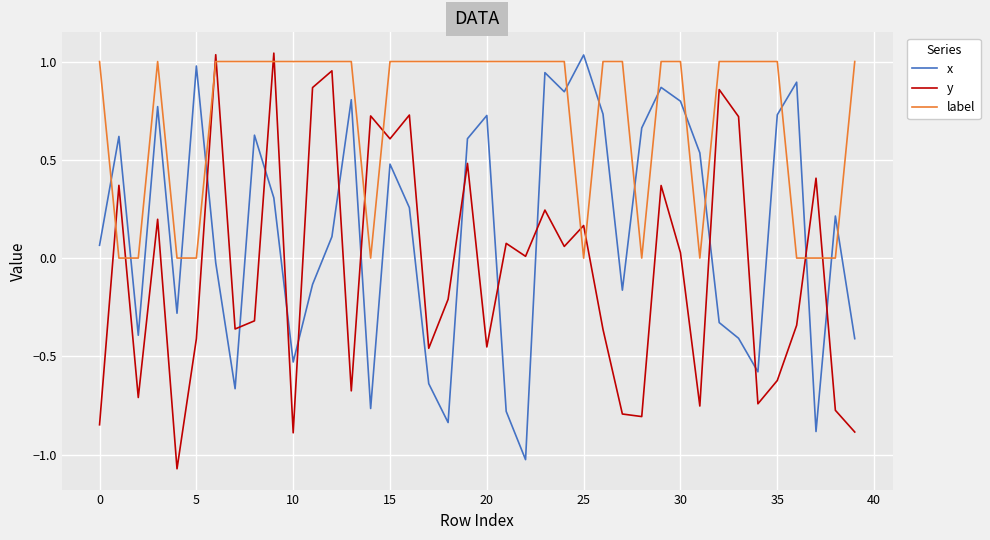

How many lines are shown in the chart?

3